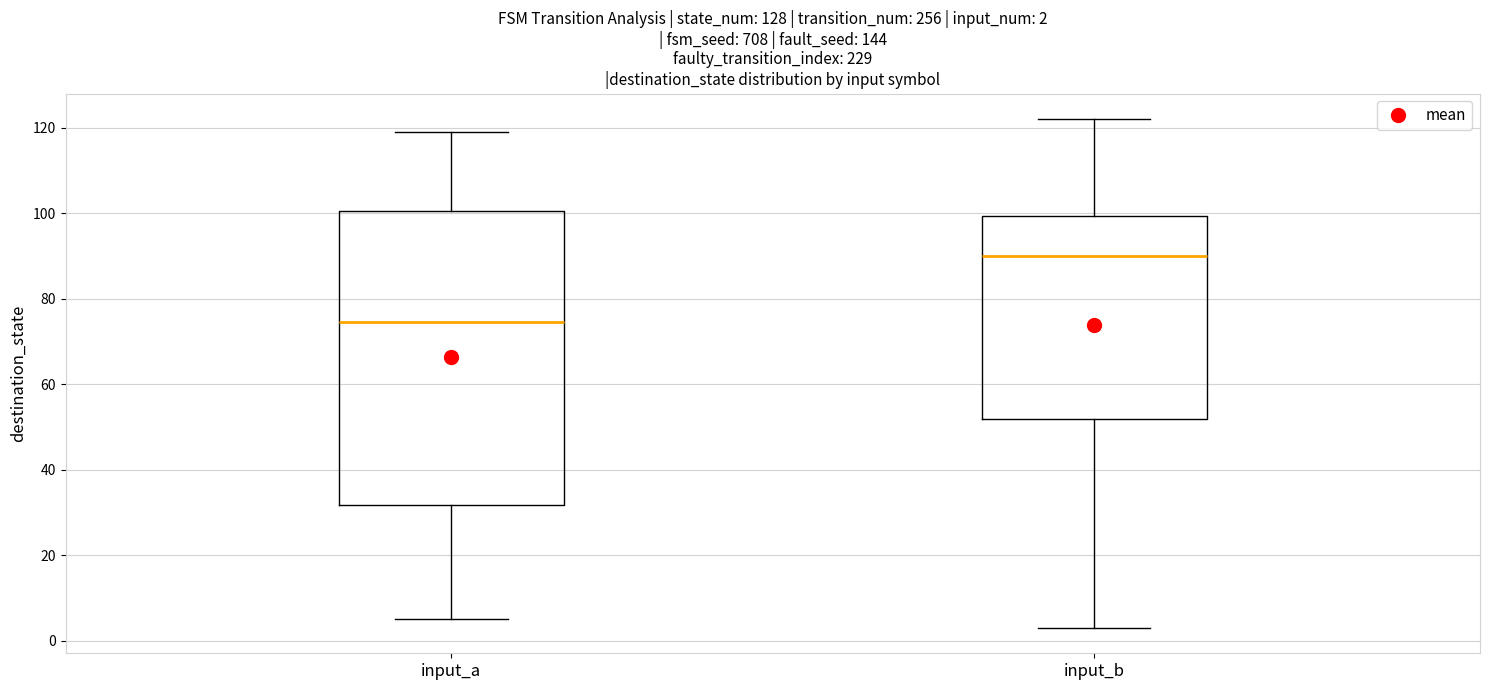

Comparing the boxes themselves (not the whiskers), which one is the tallest?

input_a